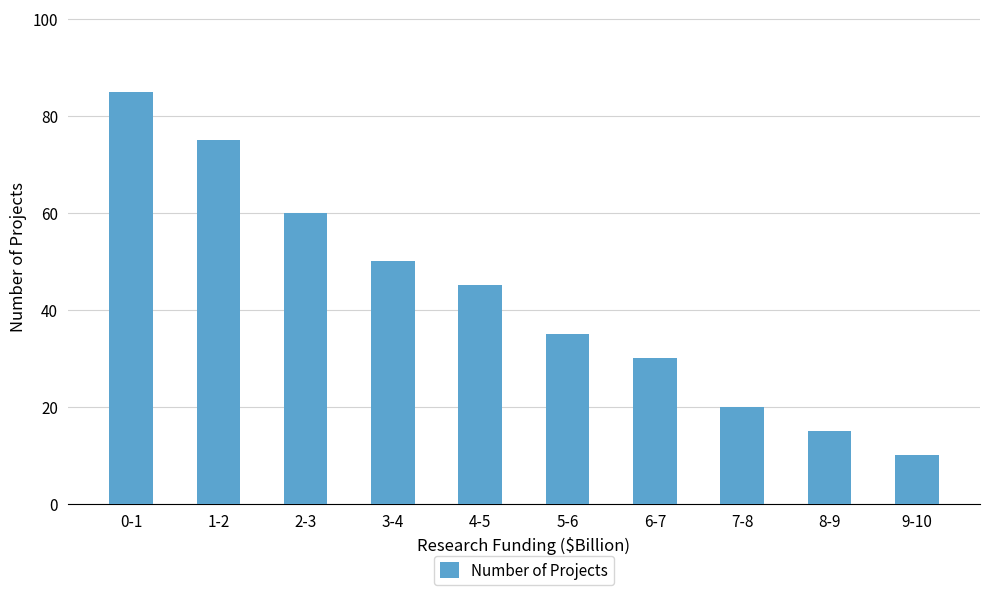

Reading right to left, transcribe all the data shown in this chart.

9-10=10	8-9=15	7-8=20	6-7=30	5-6=35	4-5=45	3-4=50	2-3=60	1-2=75	0-1=85